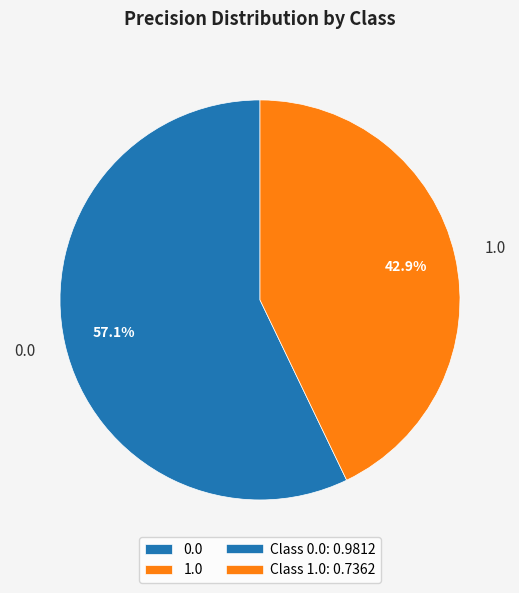

True or false: 1.0 accounts for 35% of the total.

False